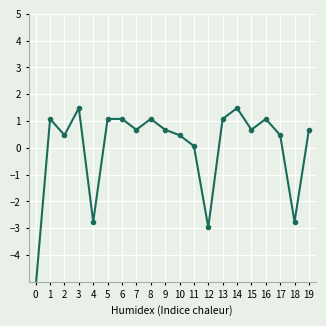

What is the change in value from 4 to 5?

+3.8